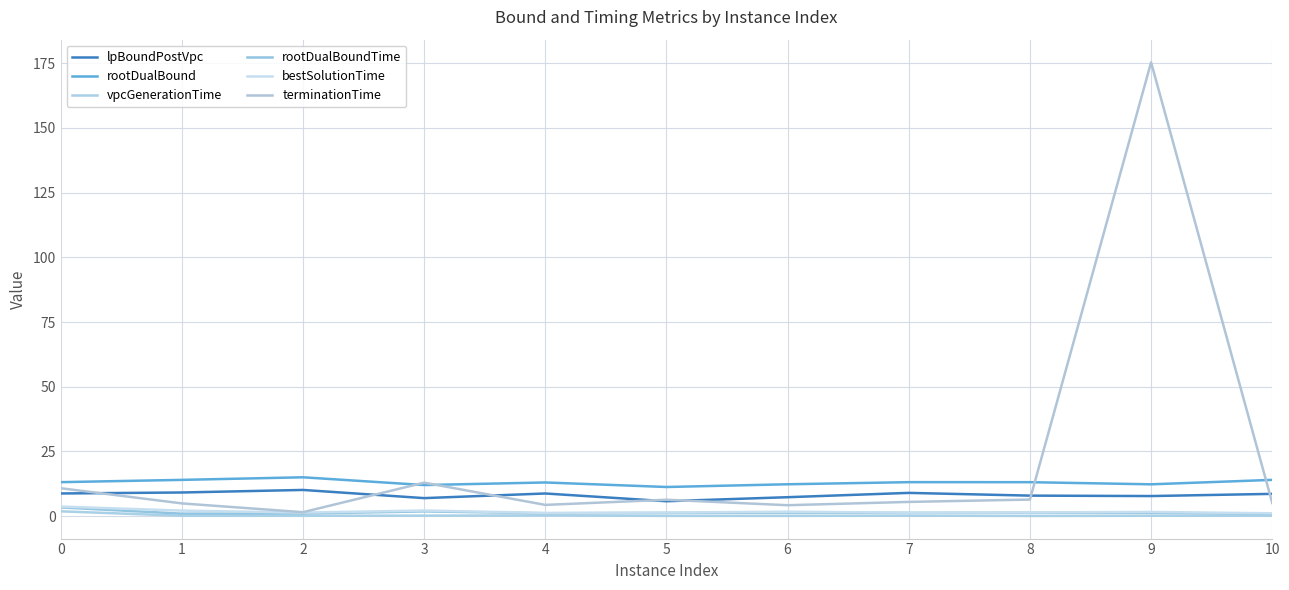

How many interior local valleys does the lpBoundPostVpc series have?

3